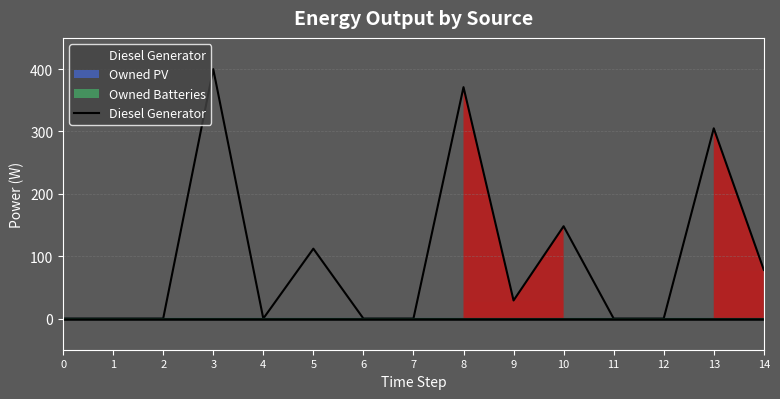

What is the ratio of the value at 13 to the value at 5?

2.7